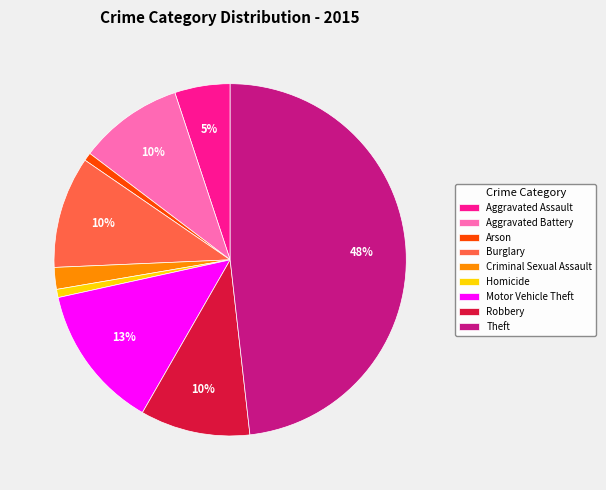

To the nearest percent, what is the average slice percentage?

11%